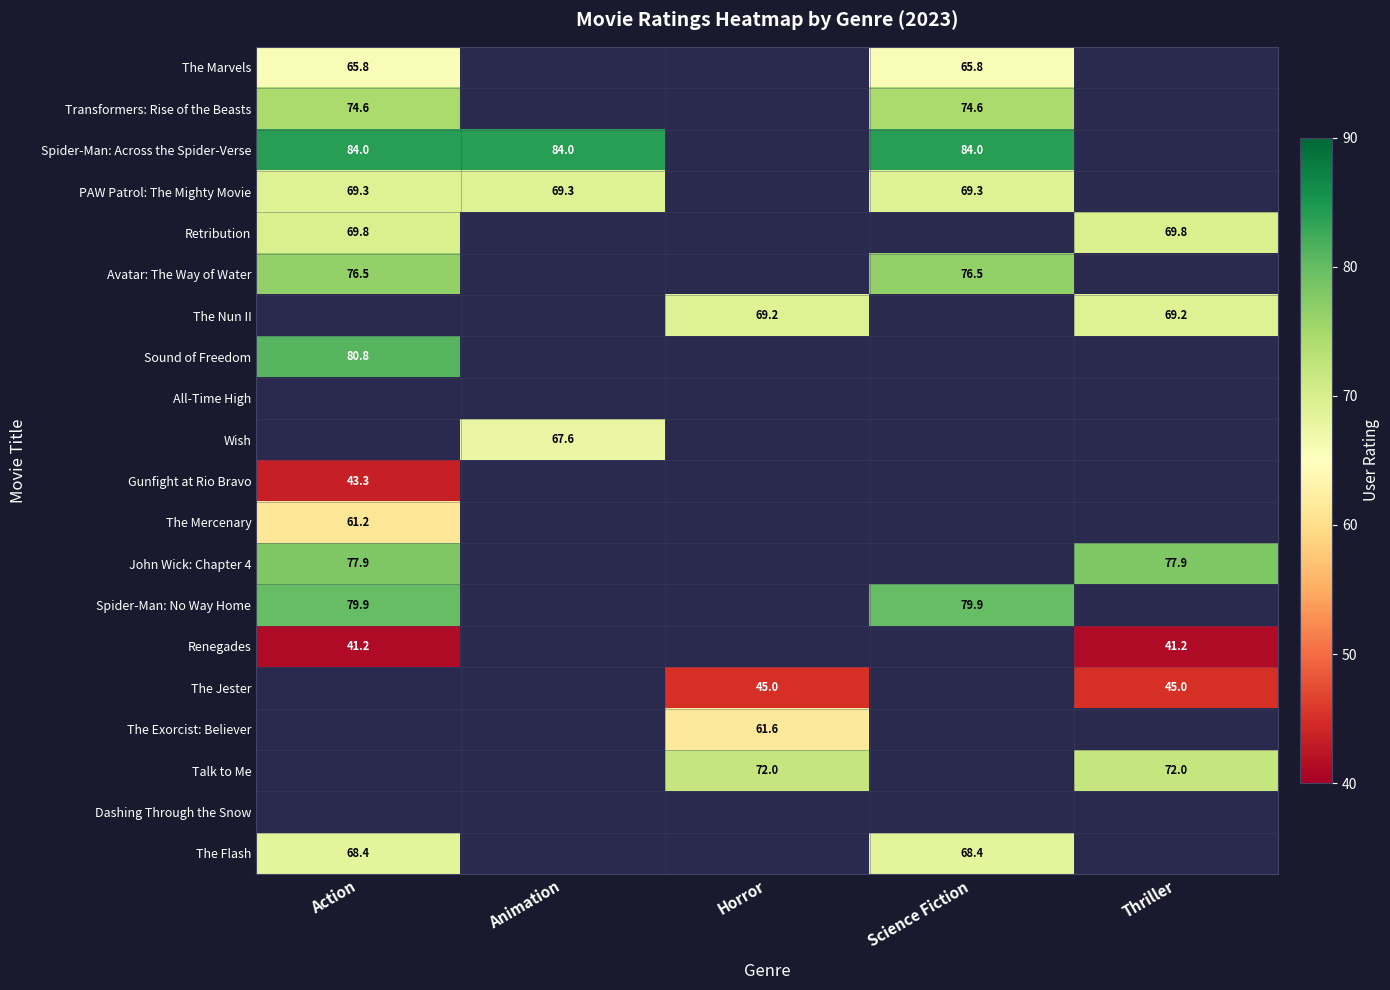

Is it true that Gunfight at Rio Bravo equals 43.3 at Action?

True